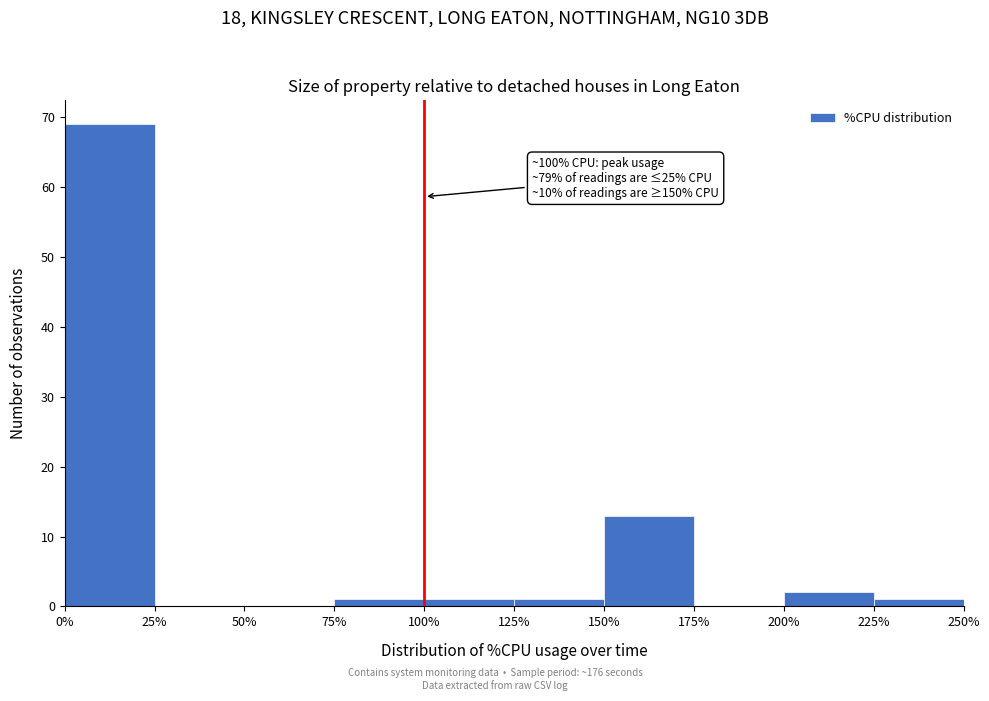

Over which range of the x-axis is the bar tallest?

0% to 25%